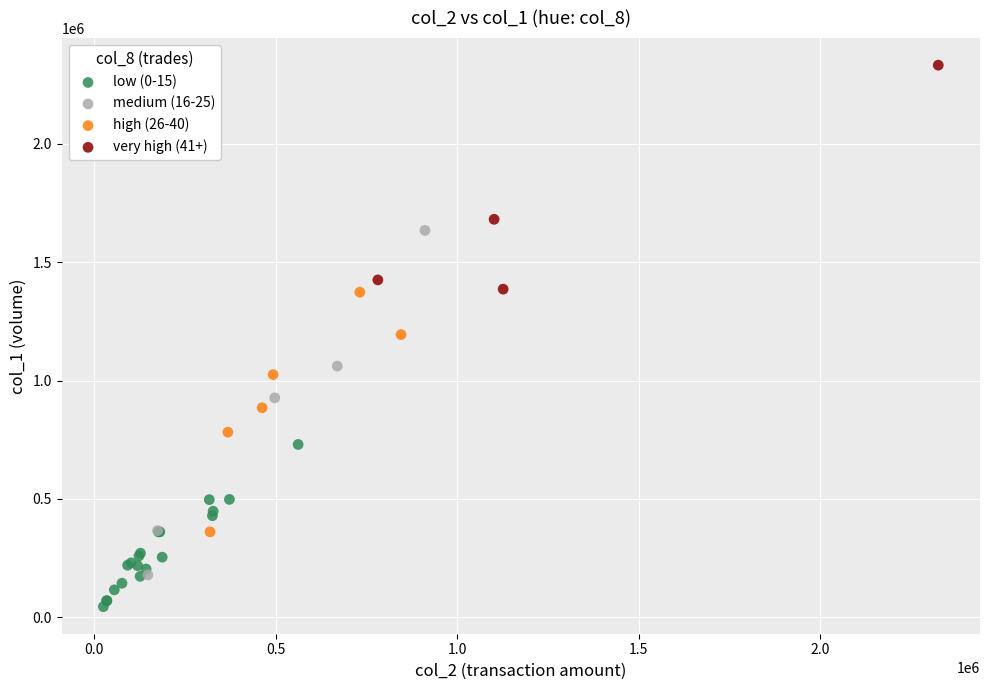

Which series reaches the maximum Y coordinate?

very high (41+)